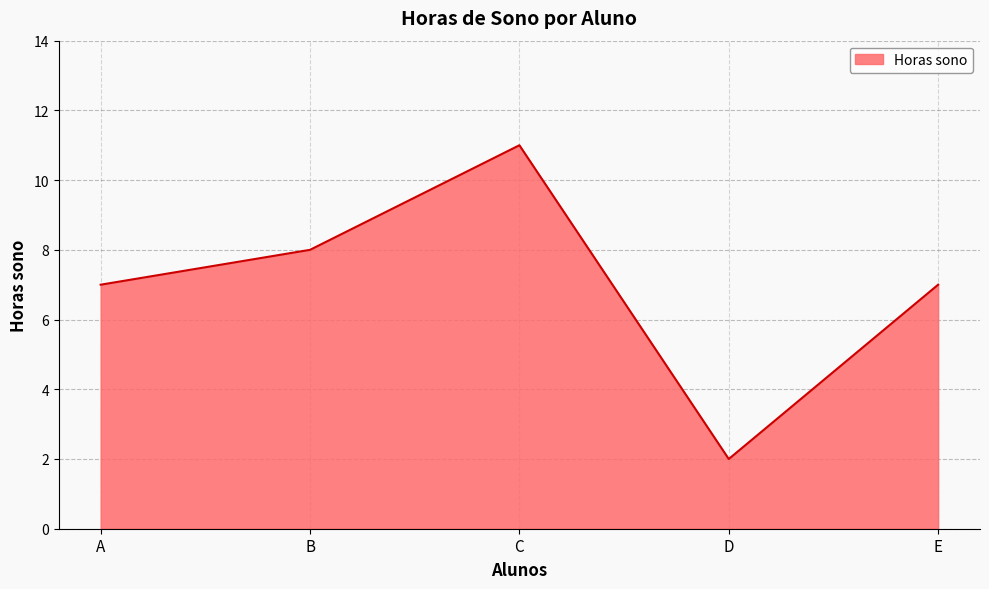

What is the approximate value at C?

11